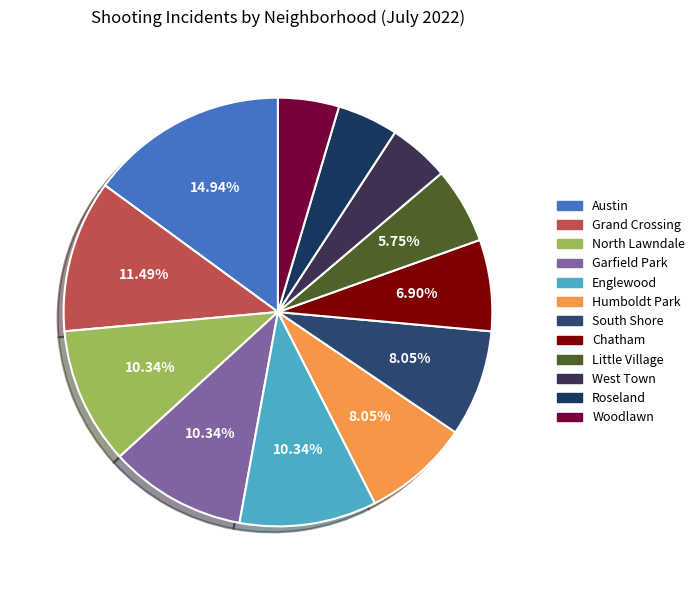

The Roseland slice represents 5% of the pie. True or false?

True